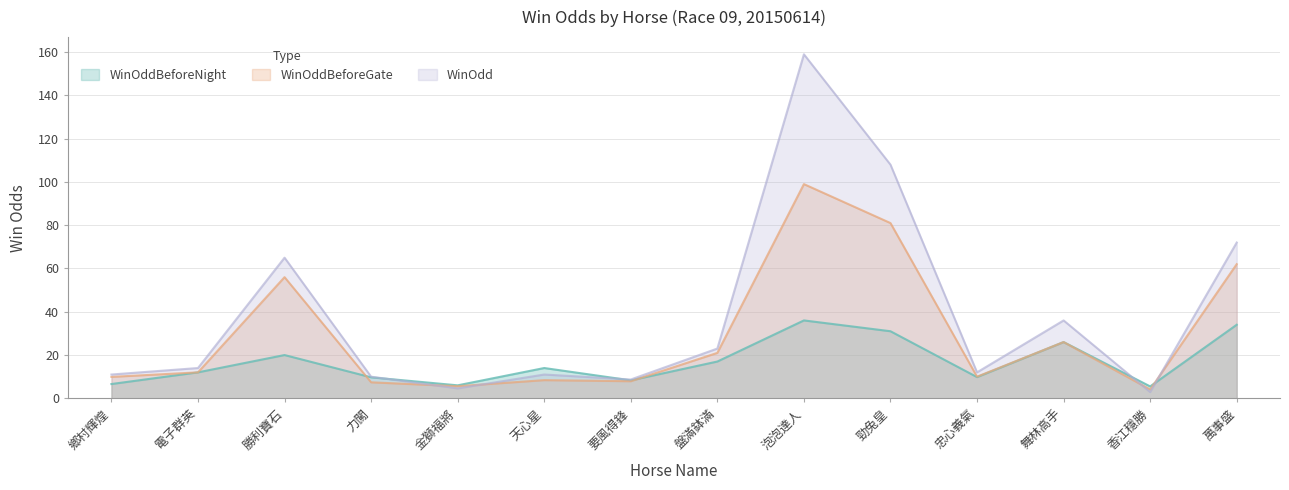

Where is the first local minimum for WinOddBeforeNight?

金獅福將